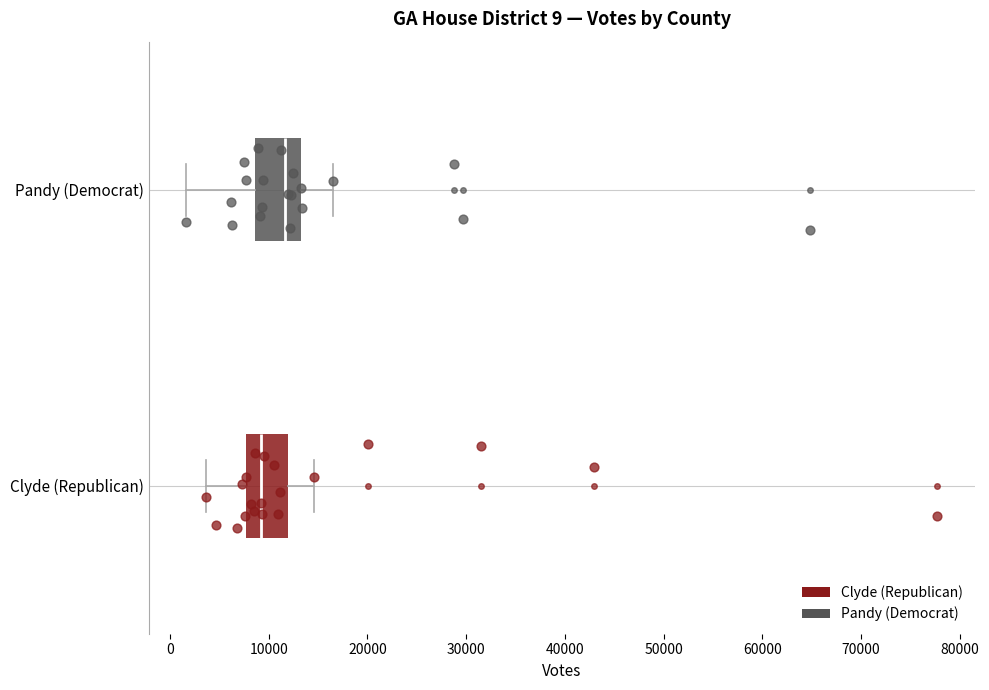

Which box's median line is the furthest to the left?

Clyde (Republican)